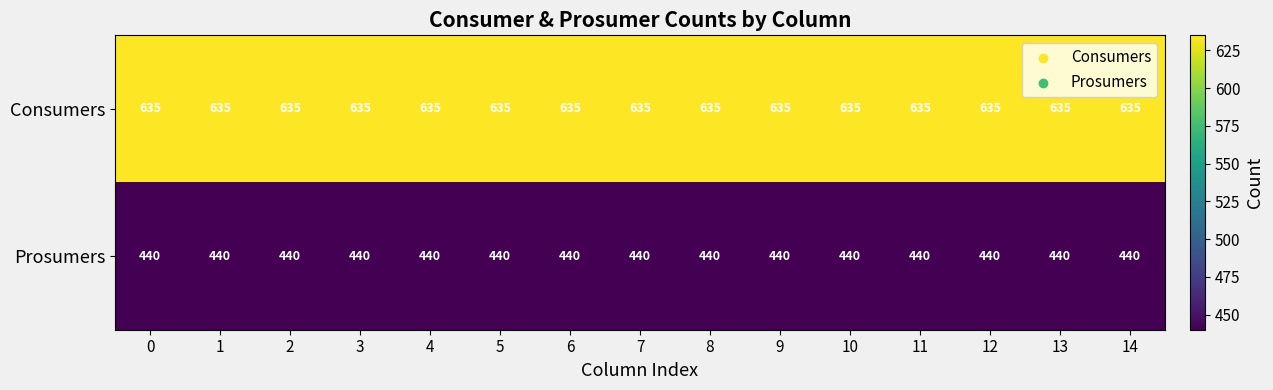

What is the average value of the Prosumers series?

440